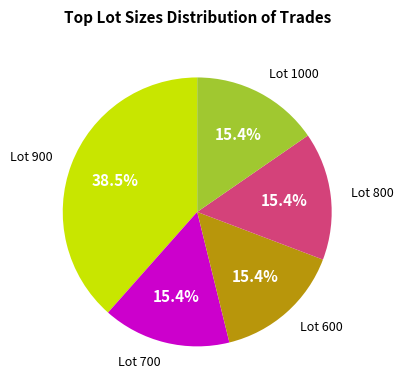

Does any single category account for the majority?

No